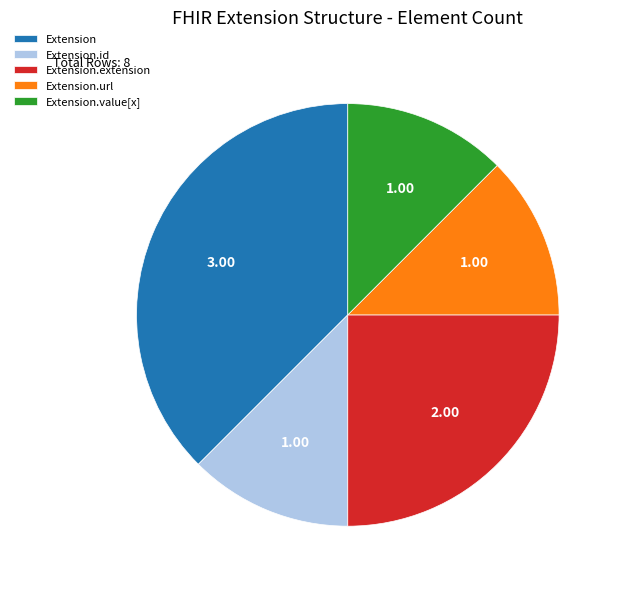

Is the sum of Extension.url and Extension.id greater than half?

No